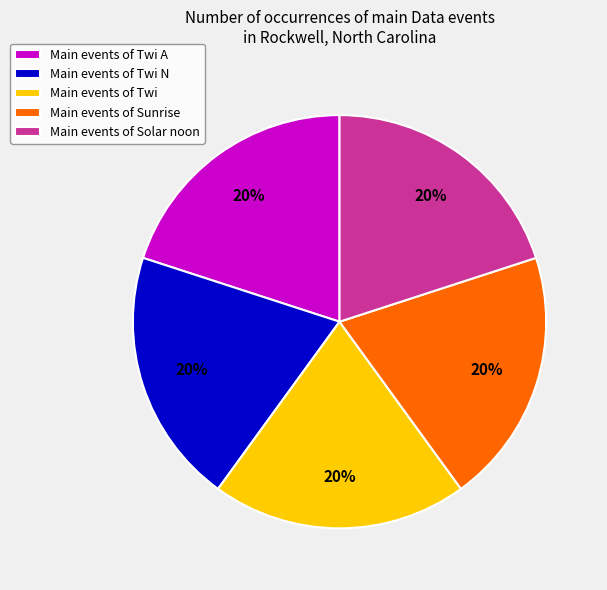

Does Main events of Sunrise account for over 50% of the chart?

No